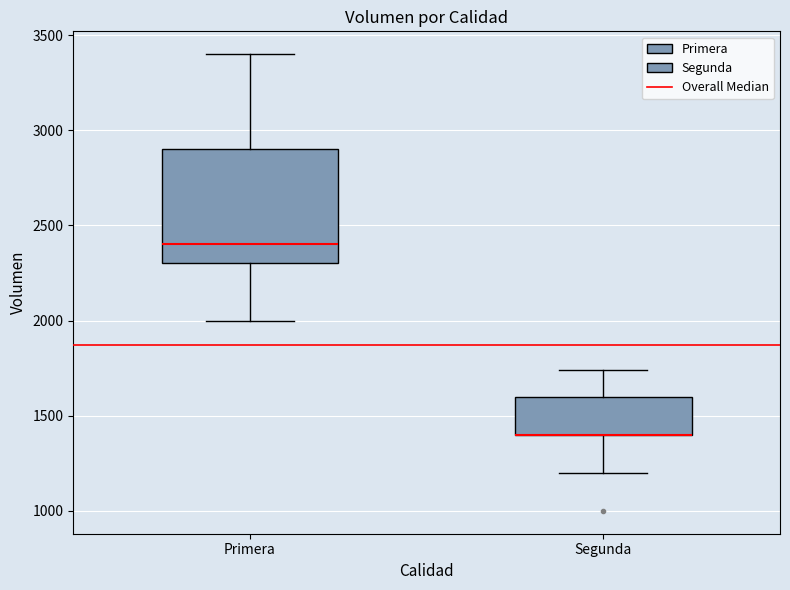

Comparing the boxes themselves (not the whiskers), which one is the tallest?

Primera